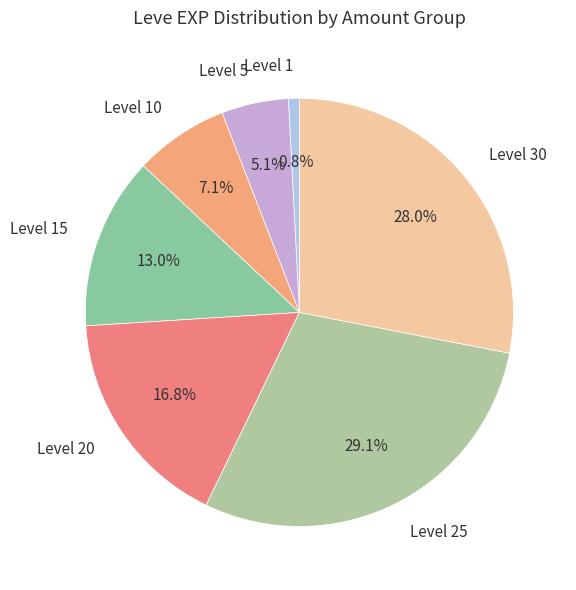

Which category has the biggest portion of the pie?

Level 25